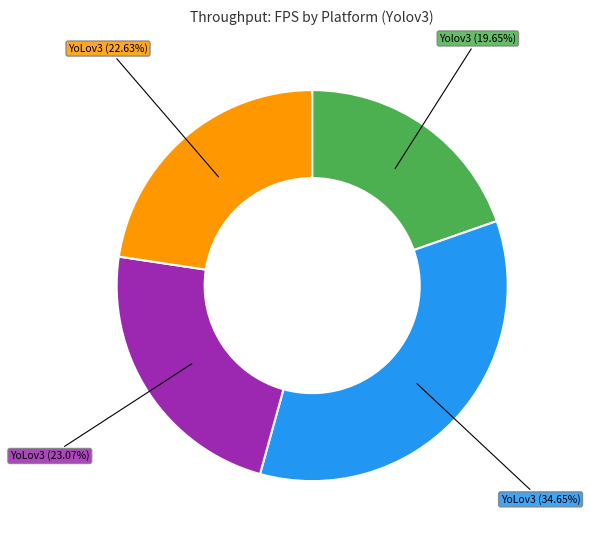

Is there any slice that represents more than half of the pie?

No